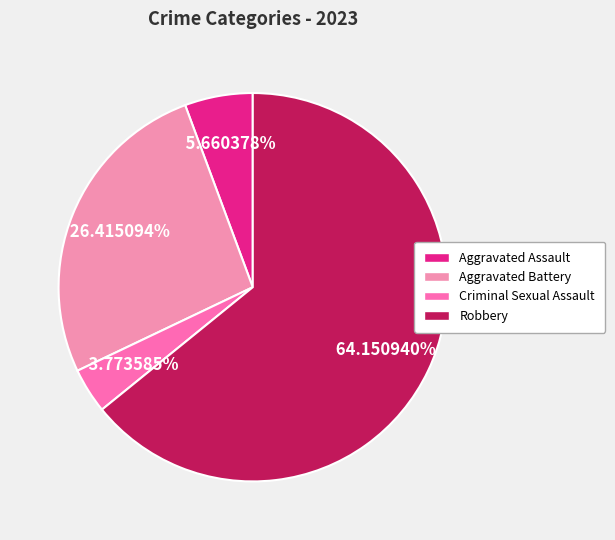

Count the number of slices in the pie.

4